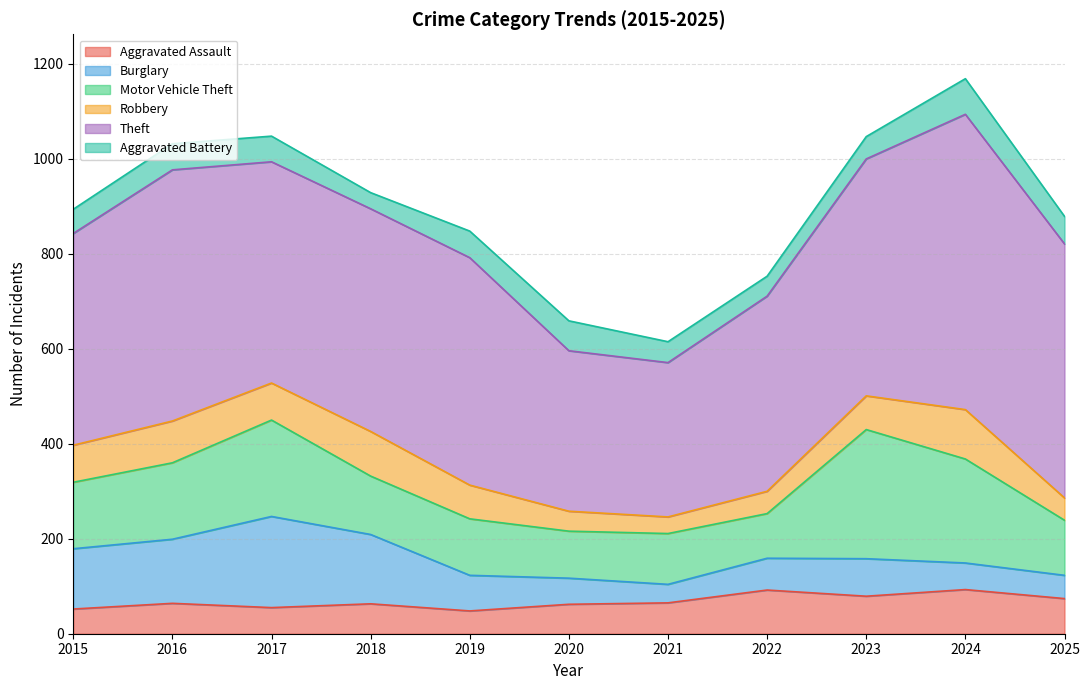

Which has a higher value, 2025 or 2015?

2025